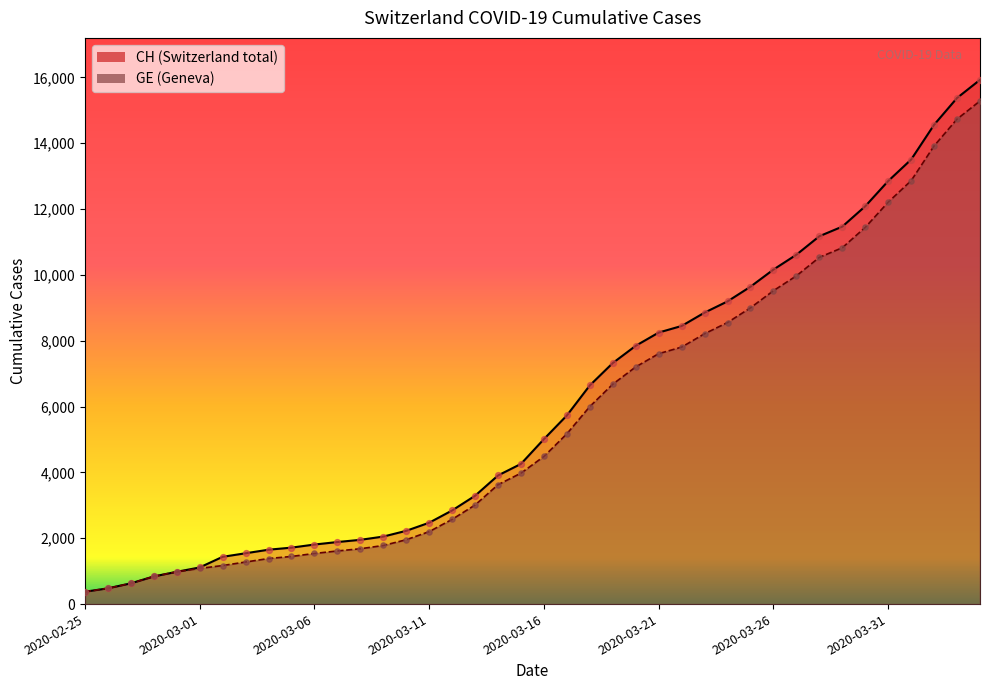

Which series has the largest total across all categories?

CH